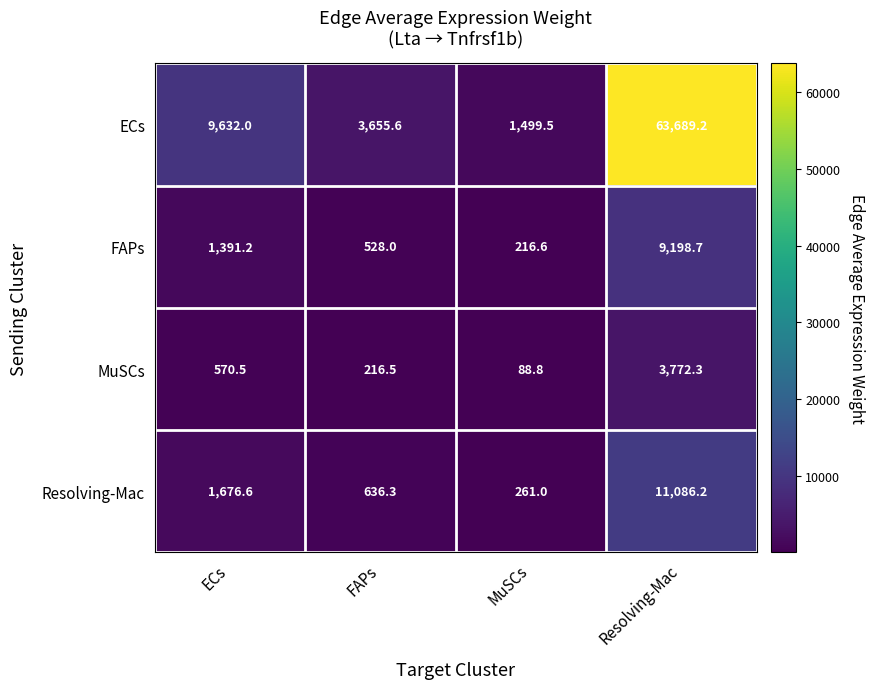

At which label is FAPs closest to 4707?

ECs